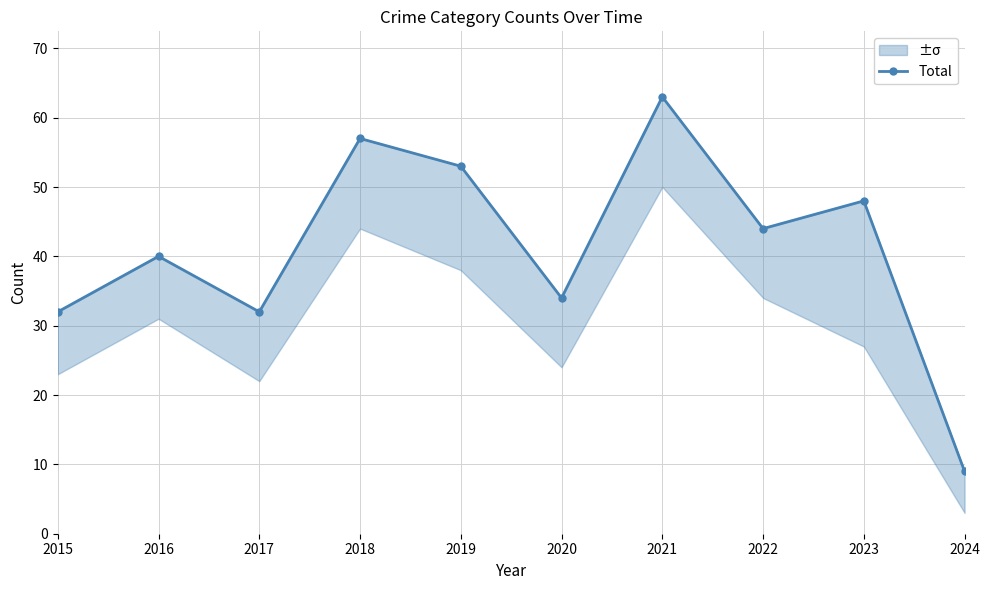

List the labels in order of value, largest first.

2021, 2018, 2019, 2023, 2022, 2016, 2020, 2015, 2017, 2024